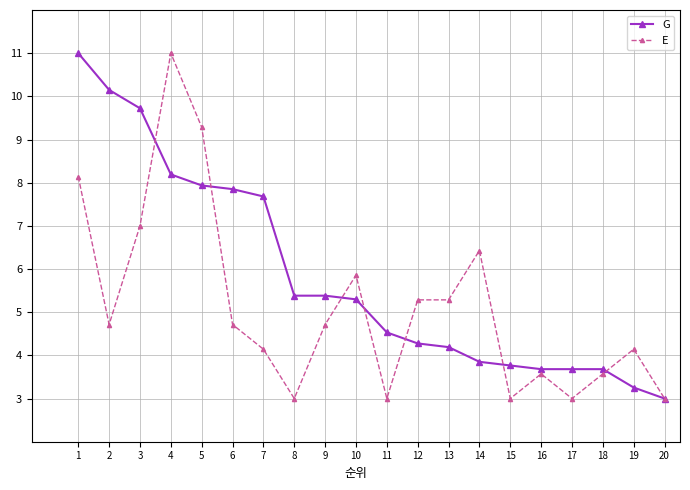

Is the value of E at 4 greater than the value of G at 9?

Yes